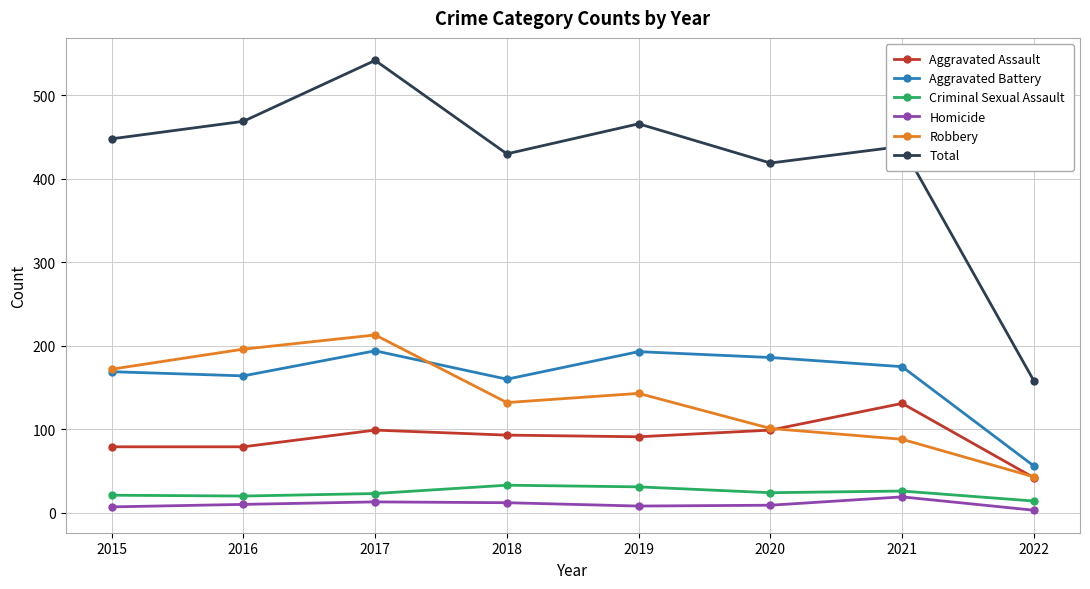

True or false: Aggravated Battery has more than 2 interior local peaks.

False